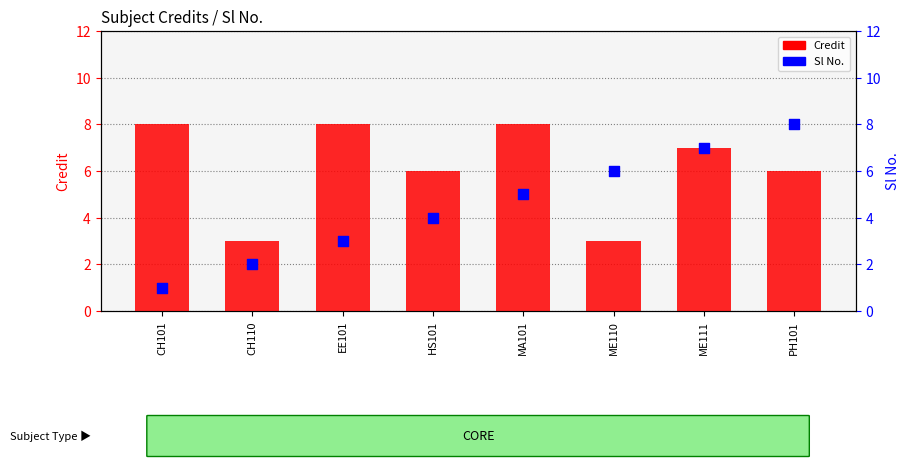

At which category is the sum across all series the highest?

ME111